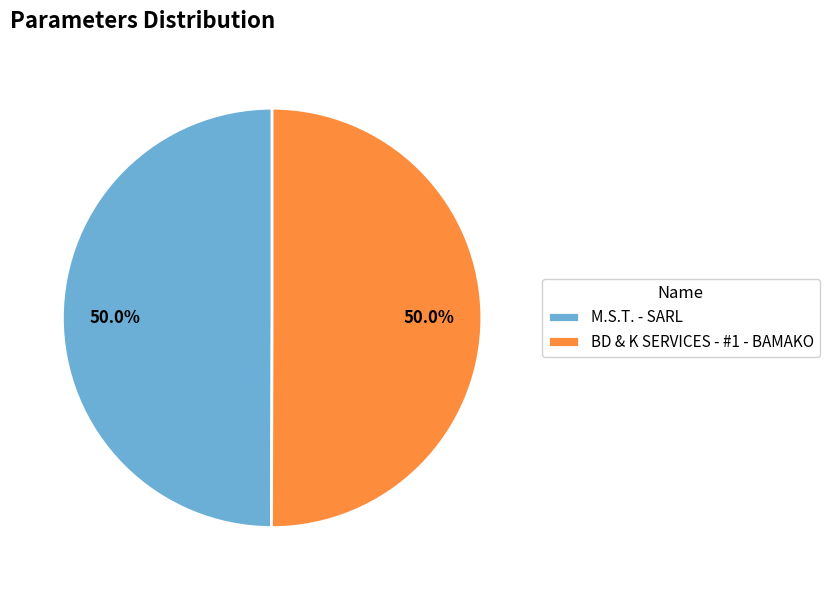

To the nearest percent, what is the combined percentage of BD & K SERVICES - #1 - BAMAKO and M.S.T. - SARL?

100%